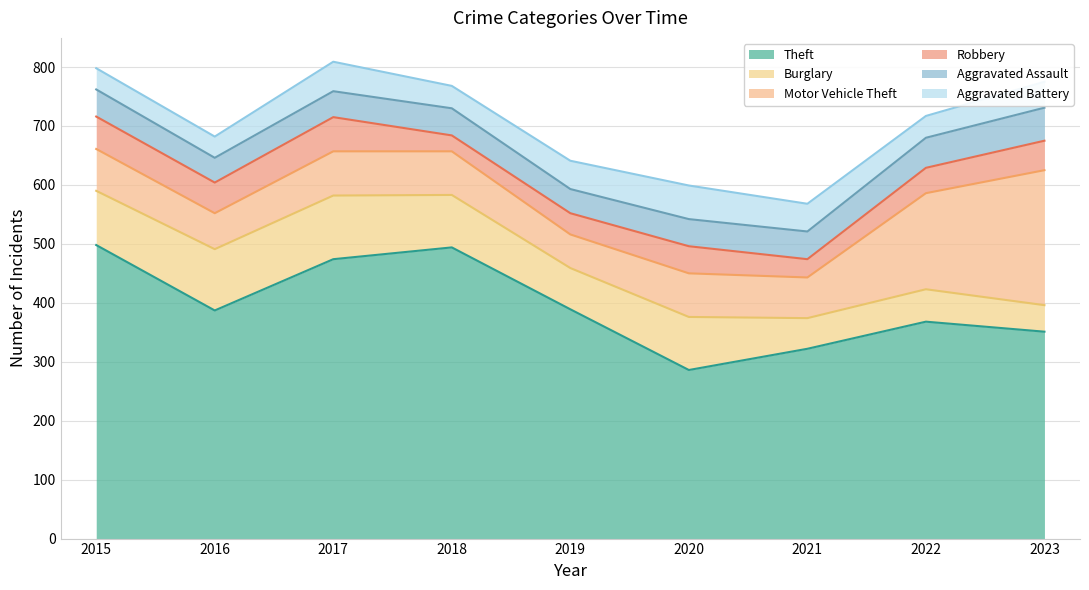

Is the value of Burglary at 2020 greater than the value of Aggravated Assault at 2021?

Yes